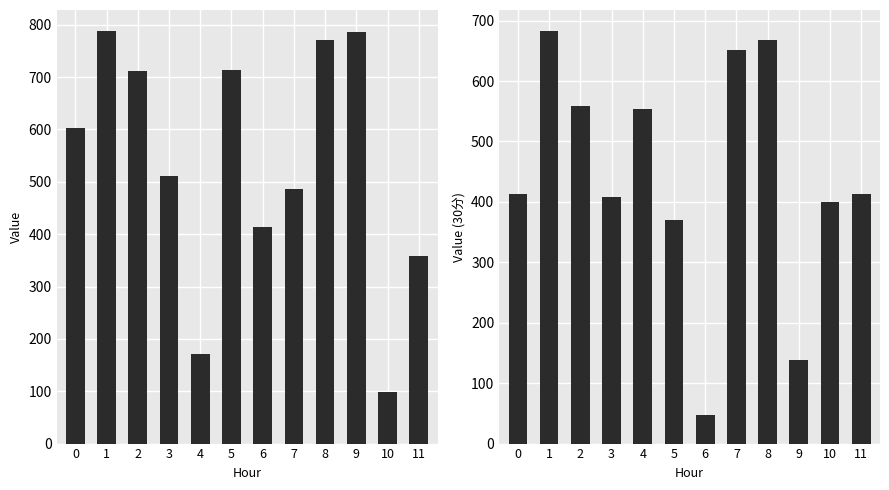

What is the greatest value displayed?

788.7